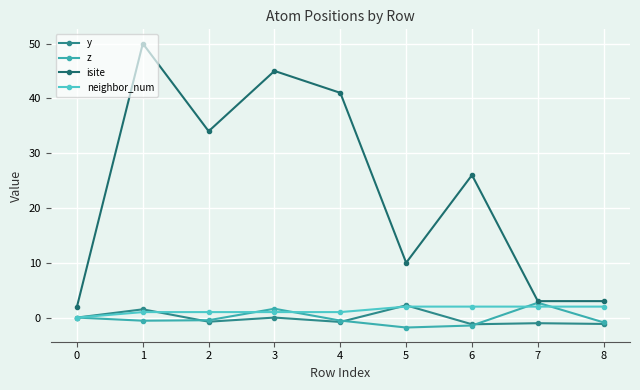

What is the highest value of the isite series?

50.0